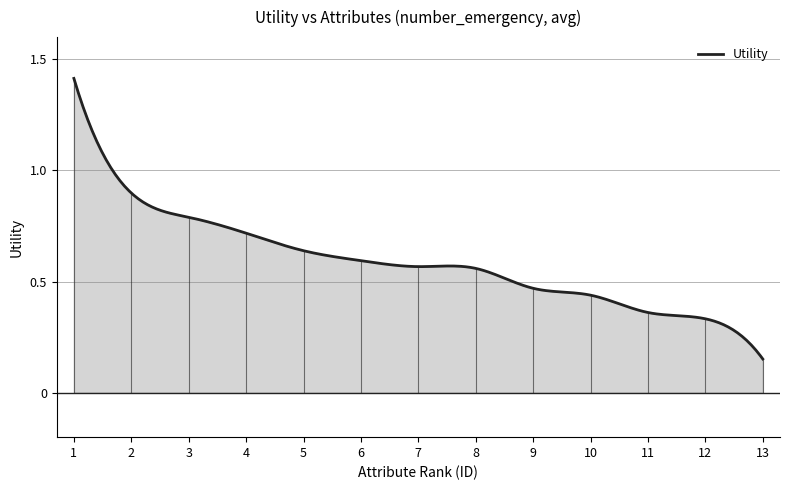

Does the chart display data point markers on the line(s)?

No